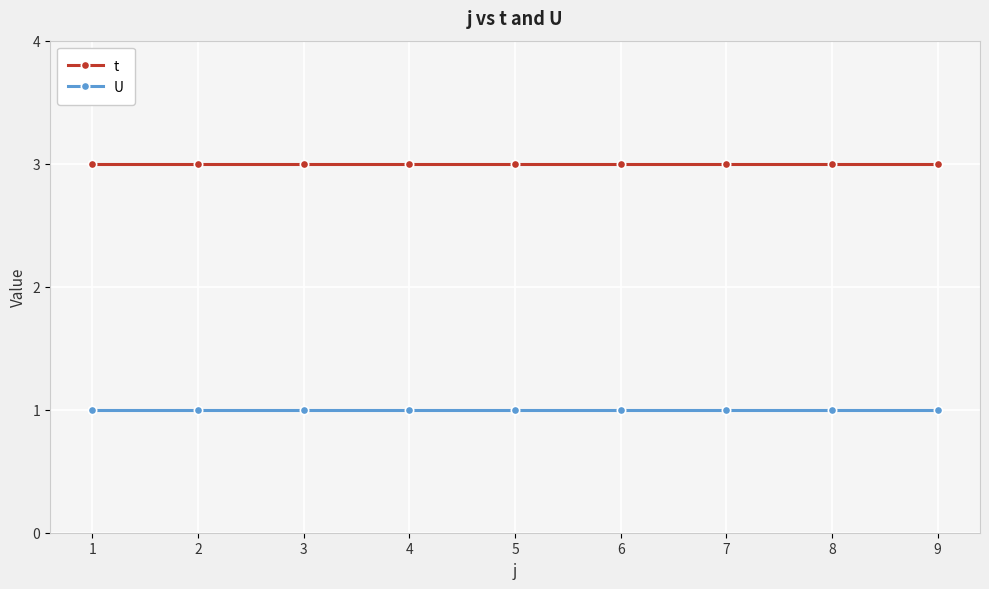

Reading left to right, what are all the values shown in this chart?

t: 3	3	3	3	3	3	3	3	3
U: 1	1	1	1	1	1	1	1	1